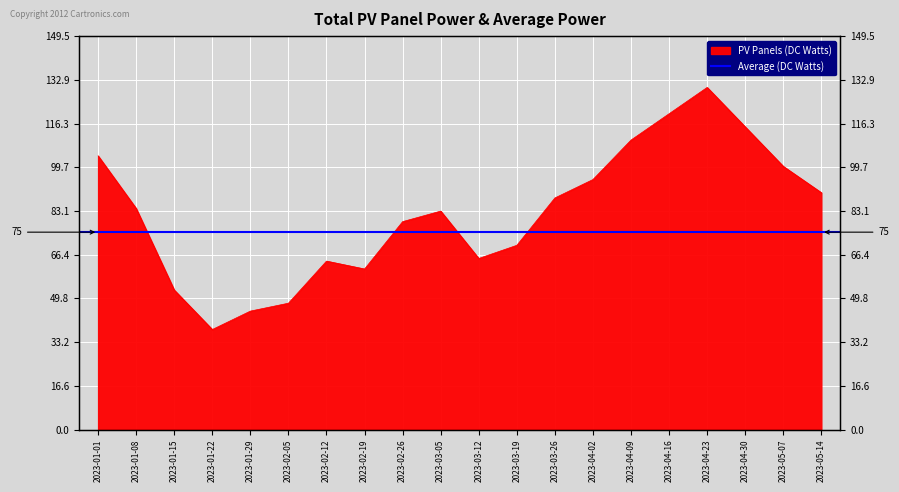

Which label corresponds to the largest value in the chart?

2023-04-23